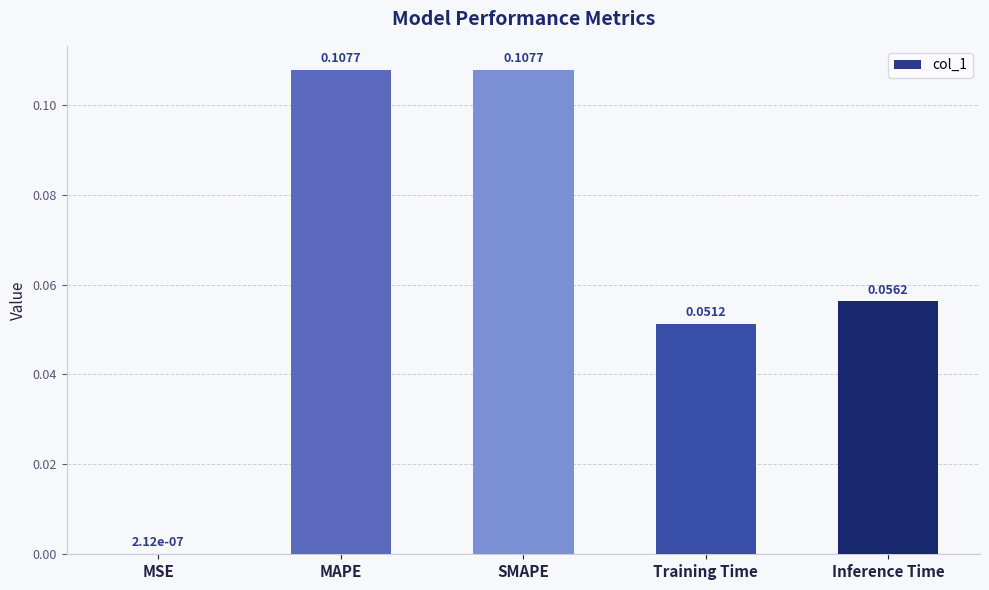

Which has a higher value, MSE or MAPE?

MAPE